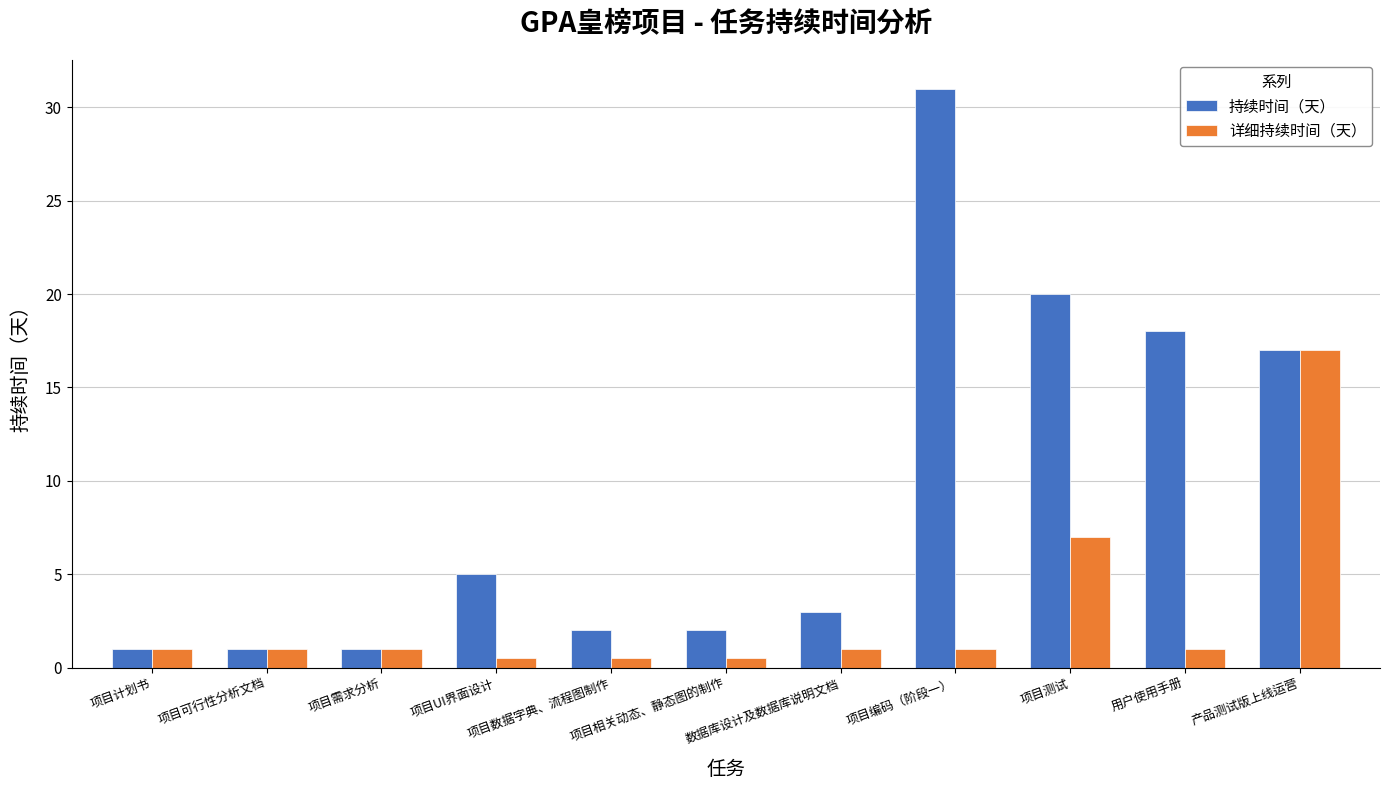

What is the spread (max minus min) of values at 项目数据字典、流程图制作?

1.5